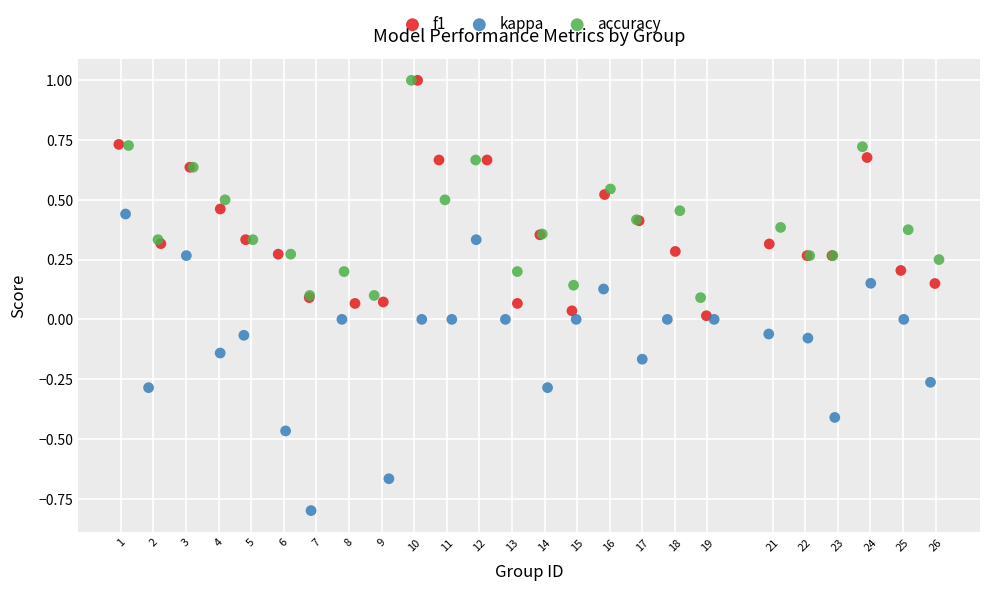

Which series has the widest spread of Y values?

kappa